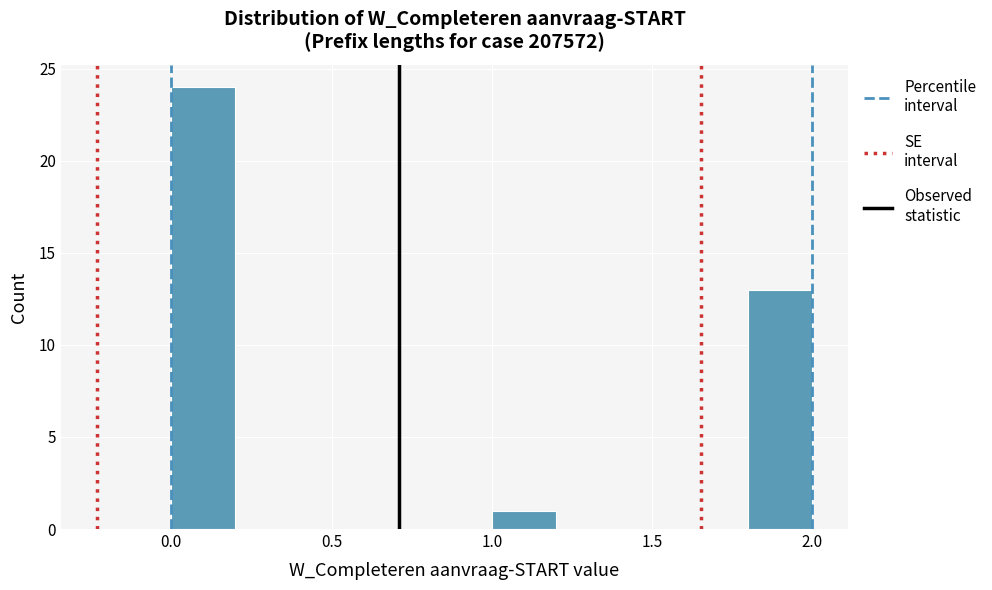

Reading left to right, list every bar in this chart as the range it spans on the x-axis followed by its height. The values are not printed on the chart, so give them approximately, as read against the axis.

0.0 to 0.2: 24
0.2 to 0.4: 0
0.4 to 0.6: 0
0.6 to 0.8: 0
0.8 to 1.0: 0
1.0 to 1.2: 1
1.2 to 1.4: 0
1.4 to 1.6: 0
1.6 to 1.8: 0
1.8 to 2.0: 13